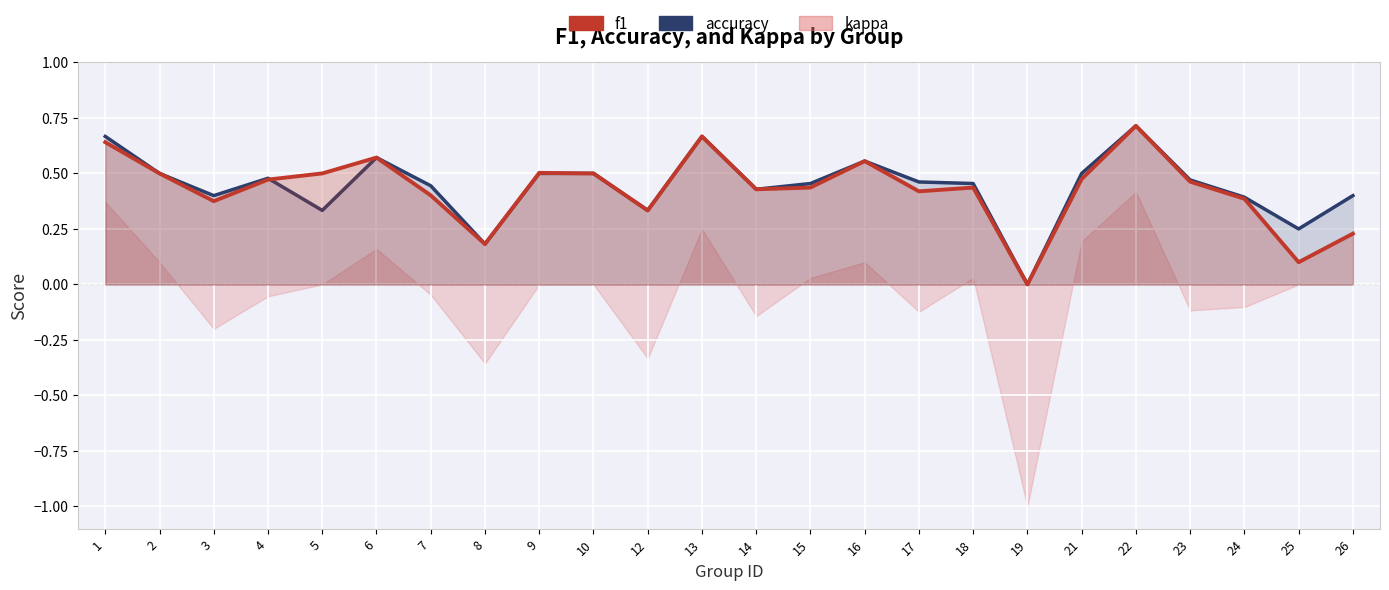

True or false: accuracy and f1 cross at least once.

True